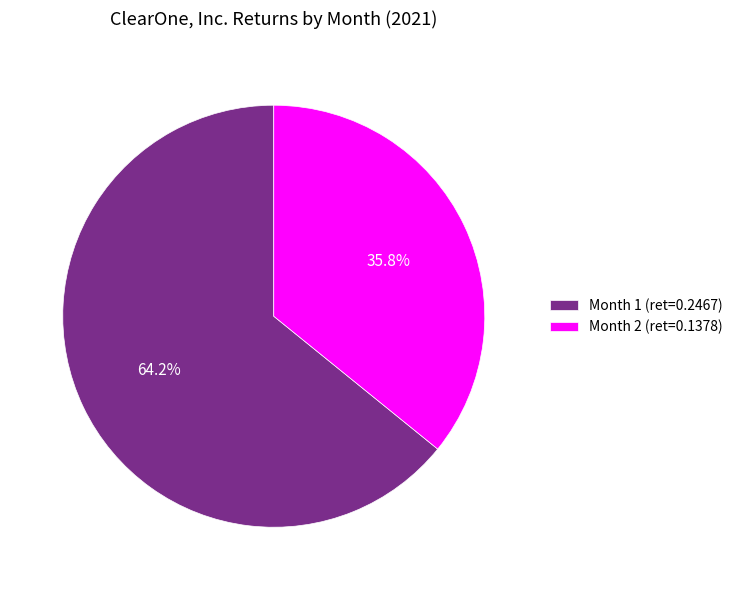

Which slice is the smallest?

Month 2